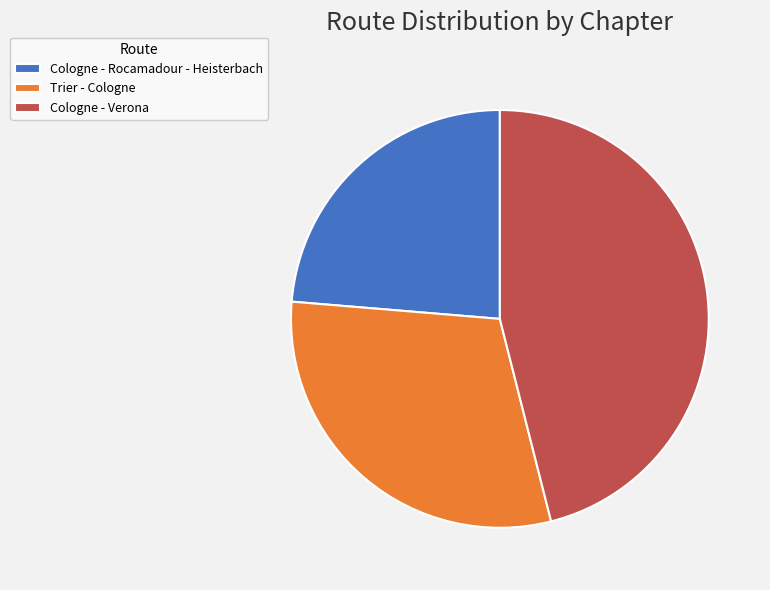

What is the ratio of the value at Trier - Cologne to the value at Cologne - Verona?

0.7